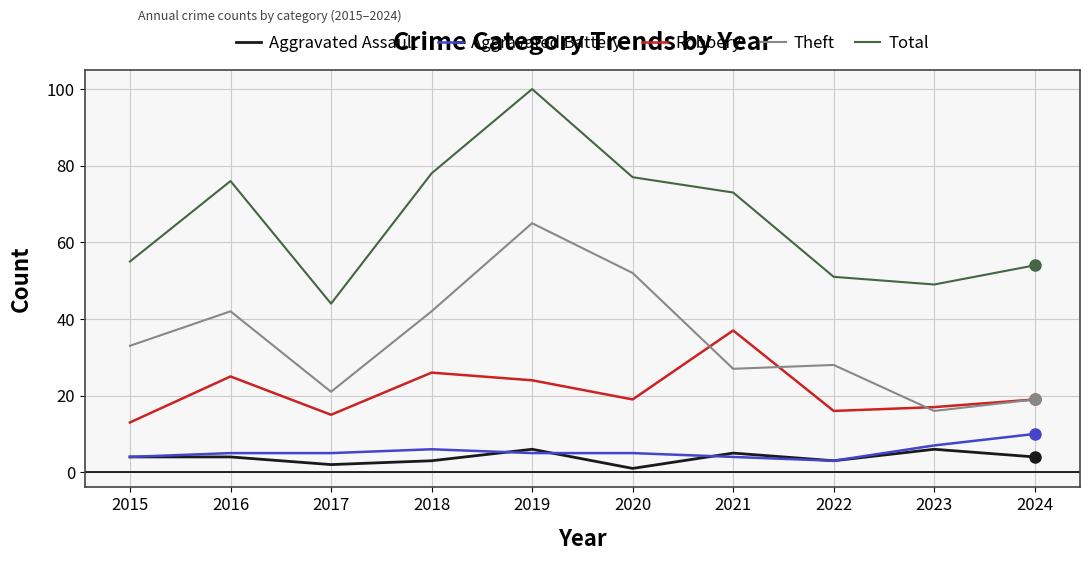

Which label corresponds to the largest value in the chart?

2019